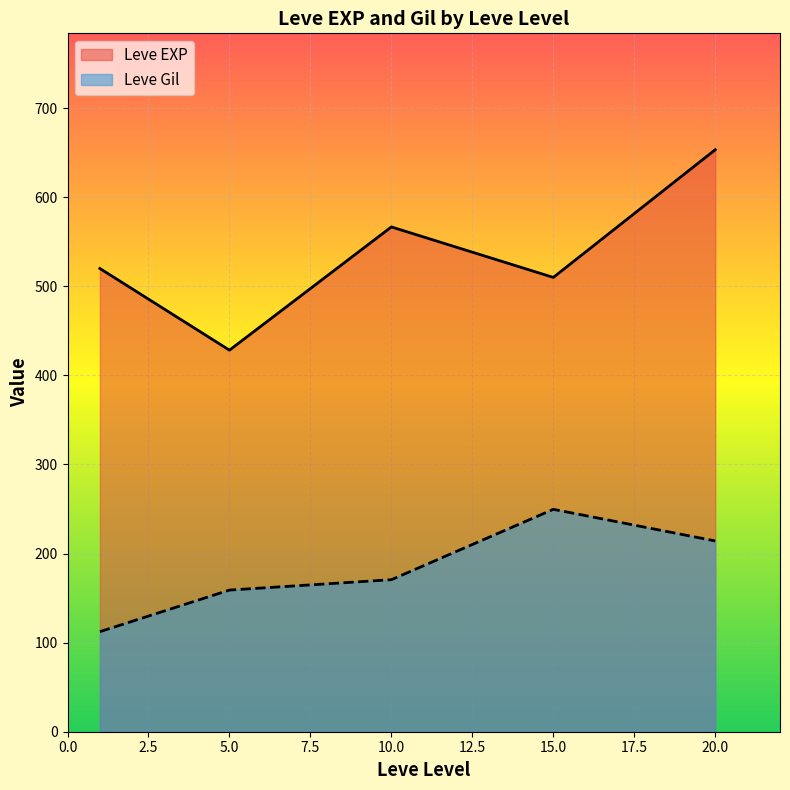

True or false: Leve Gil and Leve EXP cross at least once.

False